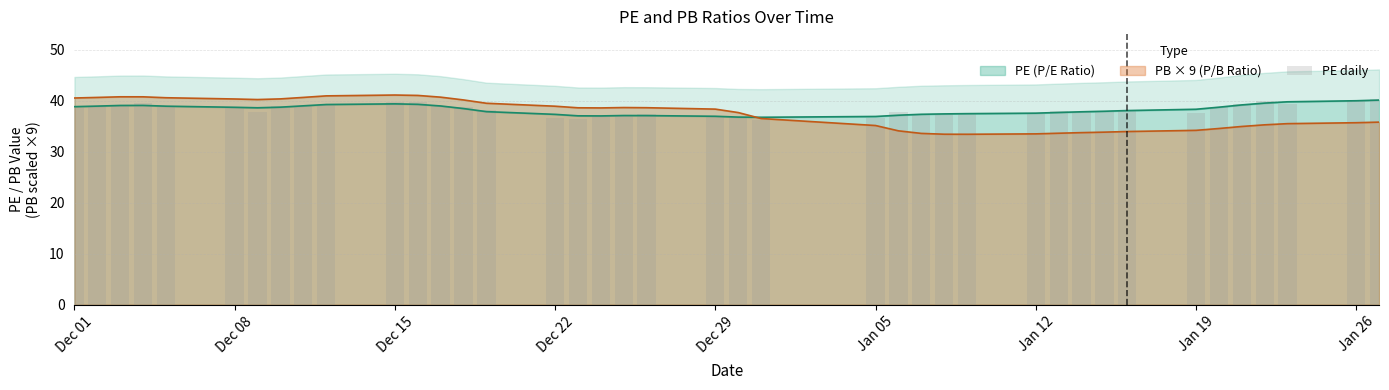

The PB × 9 (P/B Ratio) series shows 48.0 at Jan 05. True or false?

False